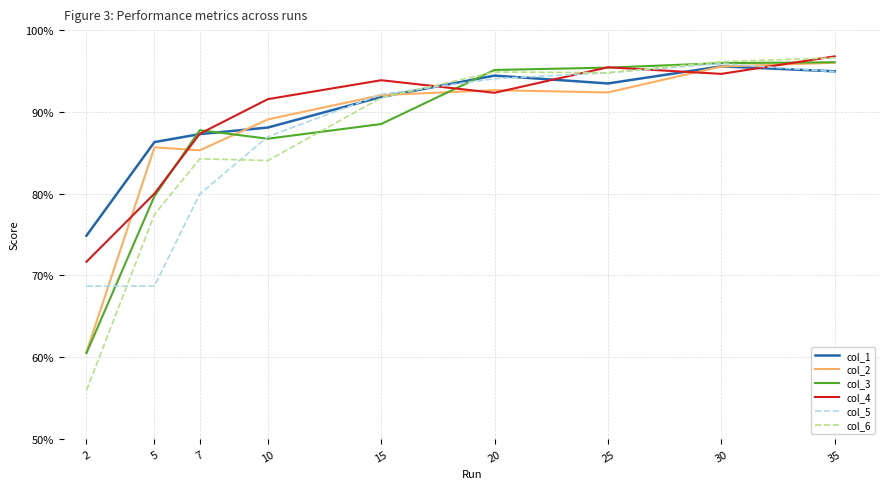

True or false: col_2 has a value of 92.7 at 20.

True